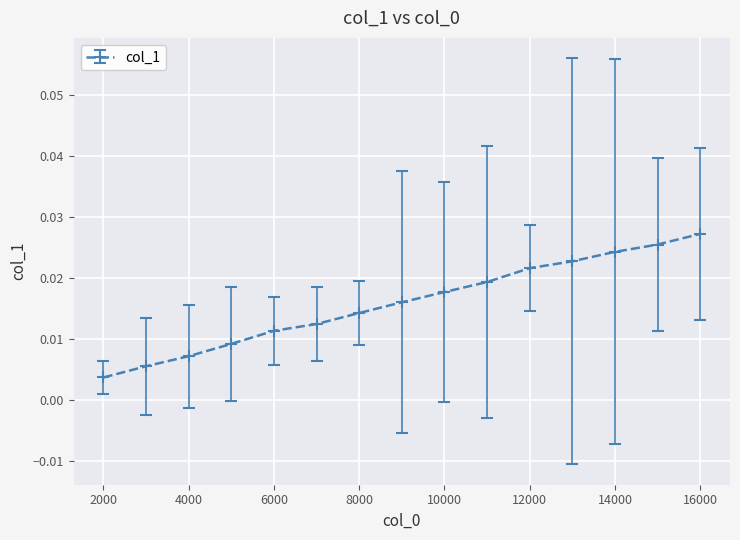

List the labels in order of value, smallest first.

2000, 3000, 4000, 5000, 6000, 7000, 8000, 9000, 10000, 11000, 12000, 13000, 14000, 15000, 16000